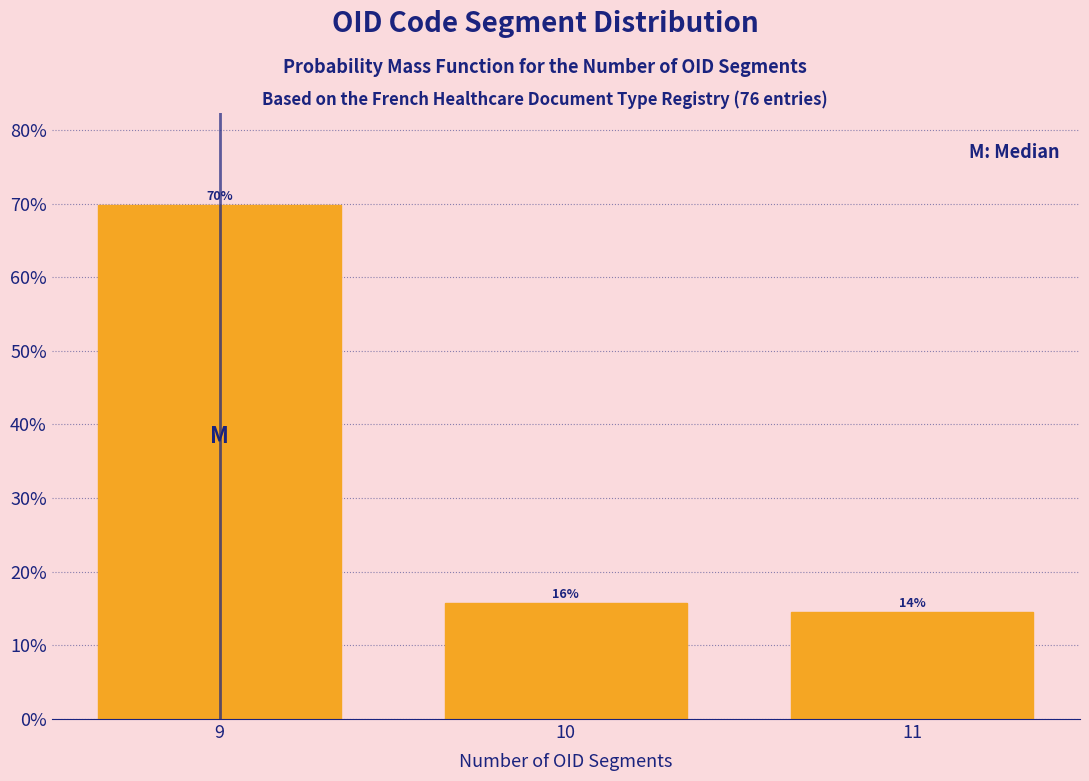

Are the bars horizontal?

No